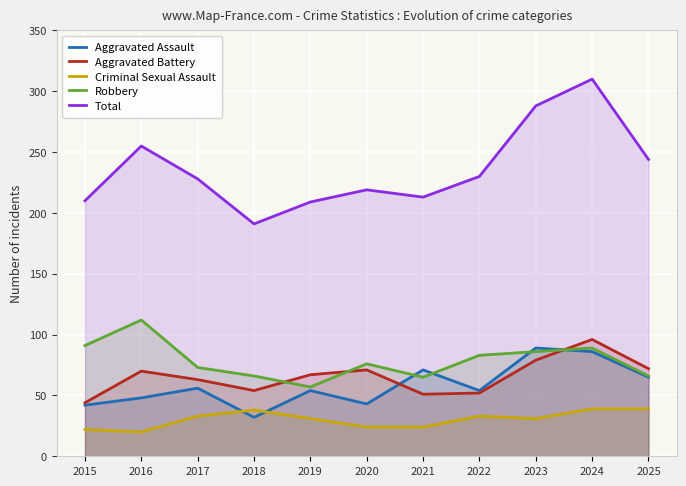

True or false: Criminal Sexual Assault and Total cross at least once.

False